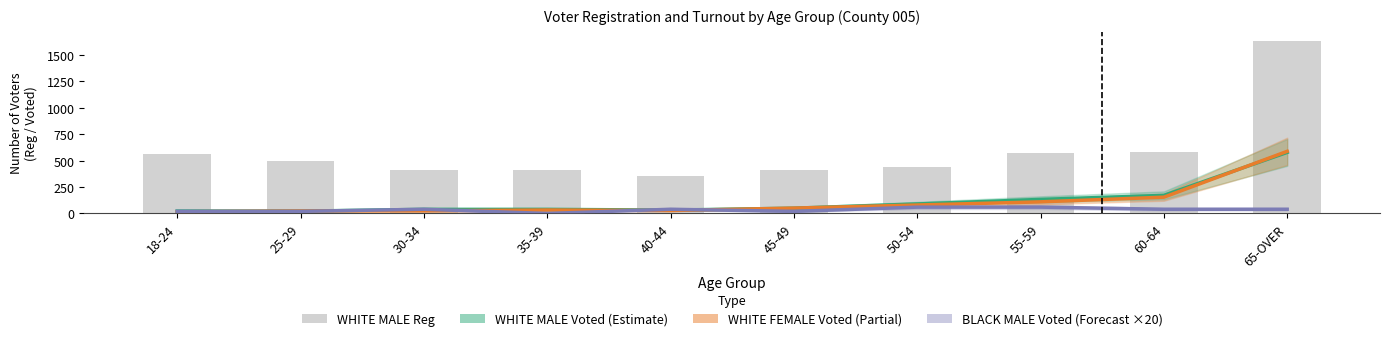

What is the greatest value displayed?

1633